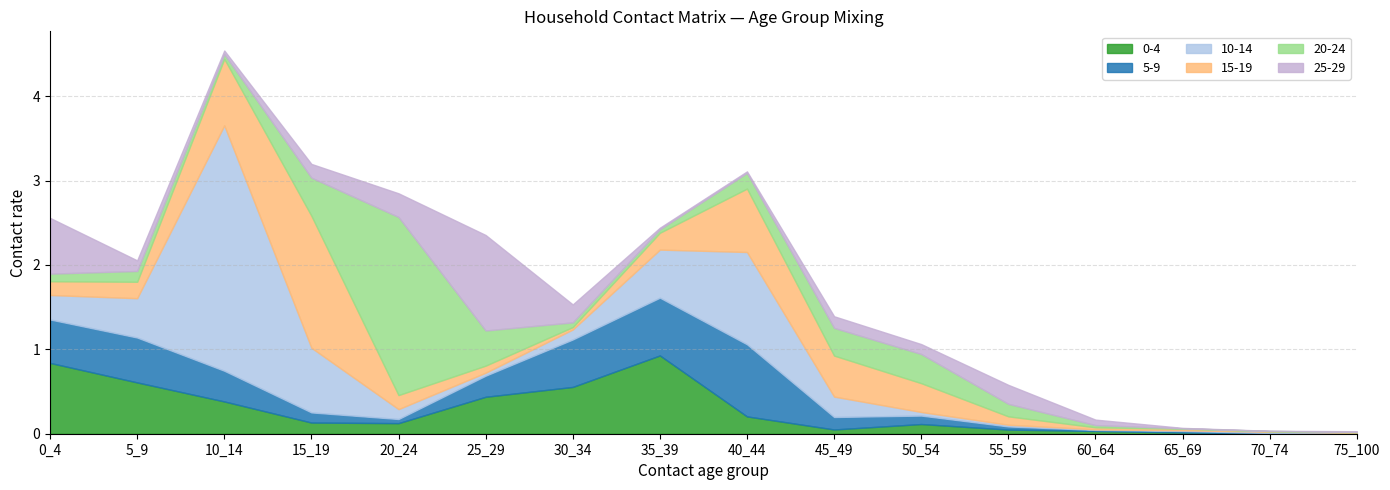

What is the value of the 20-24 point at the 10th from the left?

0.3